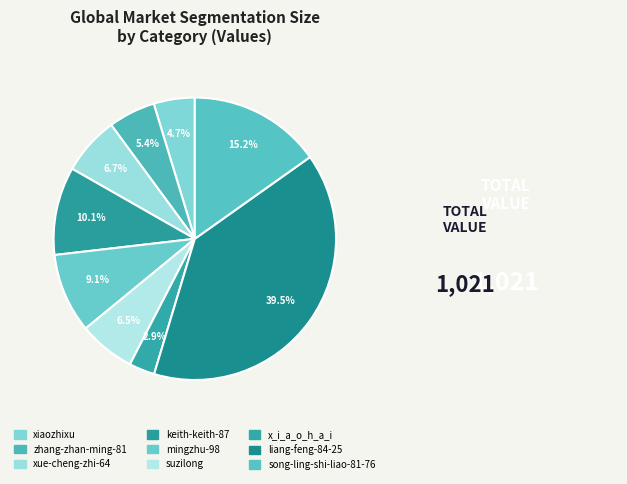

What is the change in value from mingzhu-98 to x_i_a_o_h_a_i?

-63